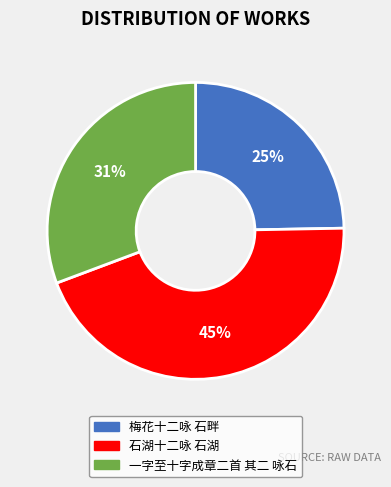

To the nearest percent, what is the combined percentage of 一字至十字成章二首 其二 咏石 and 石湖十二咏 石湖?

75%